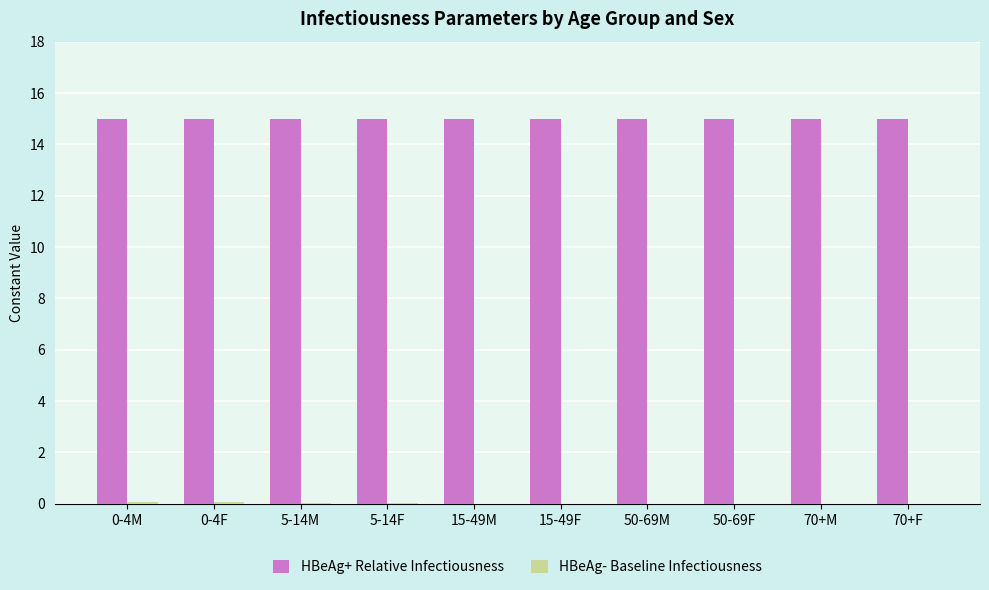

Which series has the largest total across all categories?

HBeAg+ Relative Infectiousness